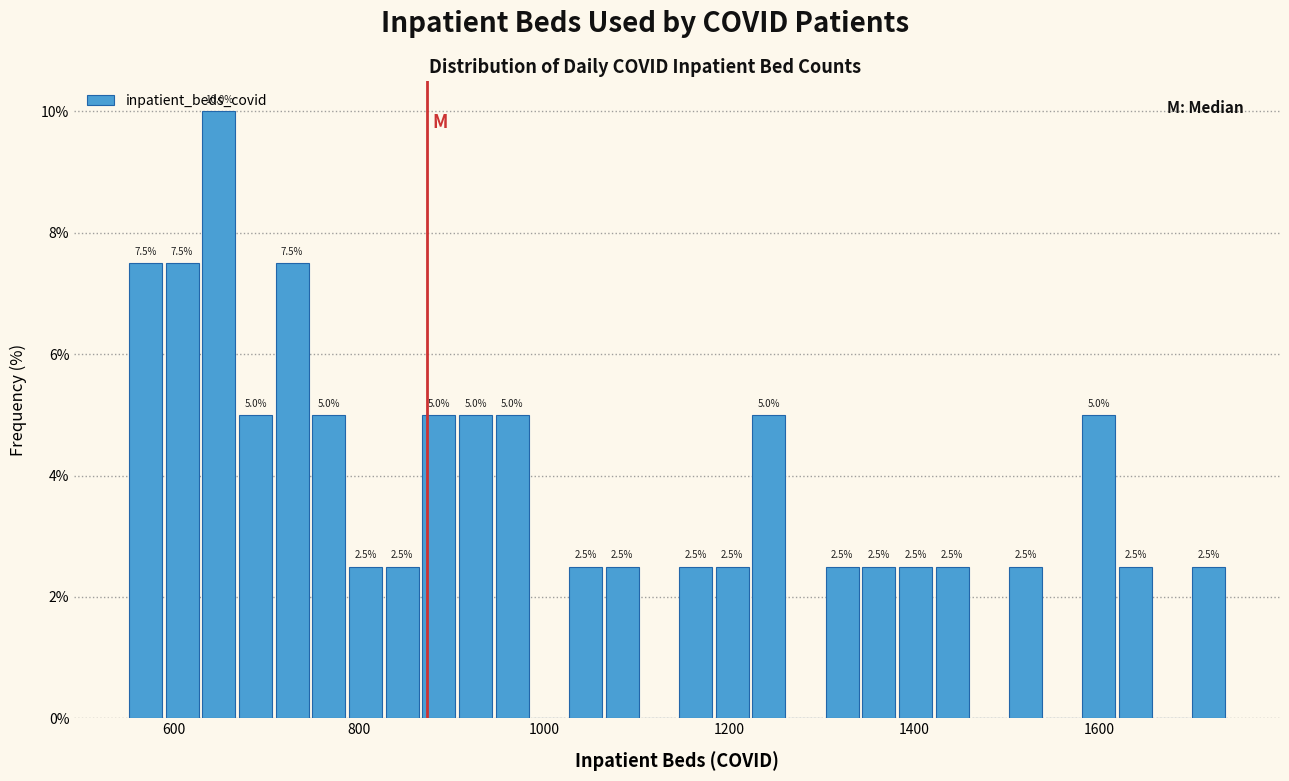

Around what value on the x-axis is the tallest bar? Give the approximate position of its centre, as read against the axis.

640